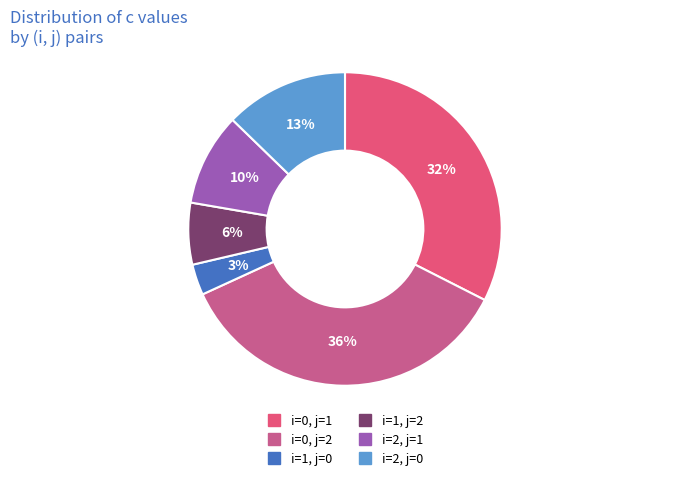

What percentage is the i=2, j=1 slice, to the nearest percent?

10%